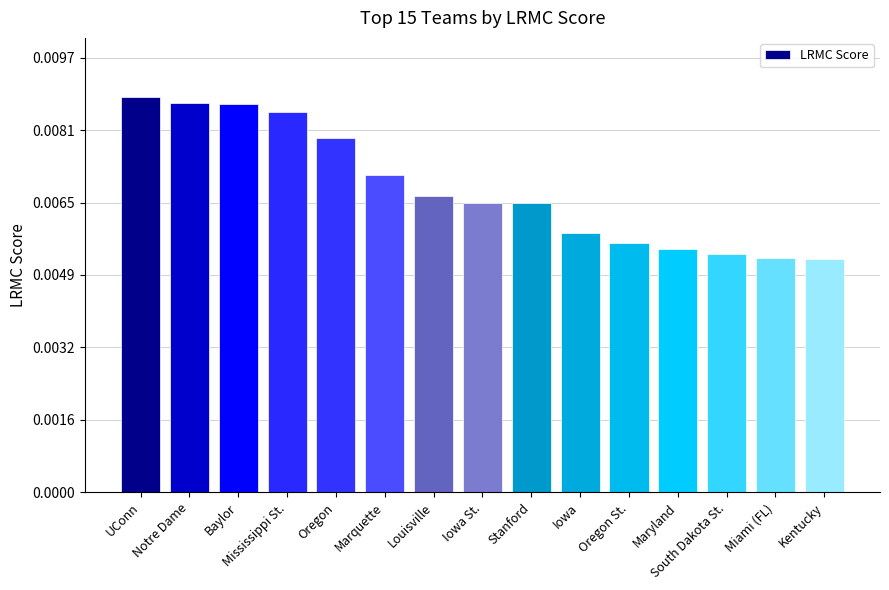

Count the values in the range 0 to 1.

15